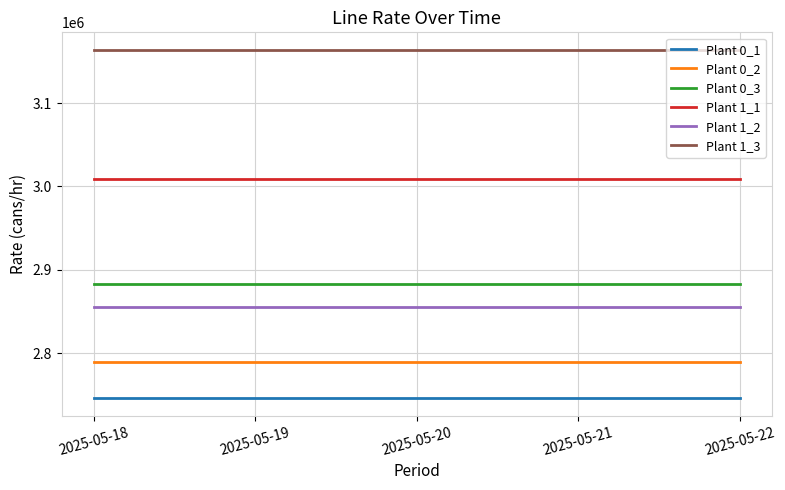

Does the chart display data point markers on the line(s)?

No